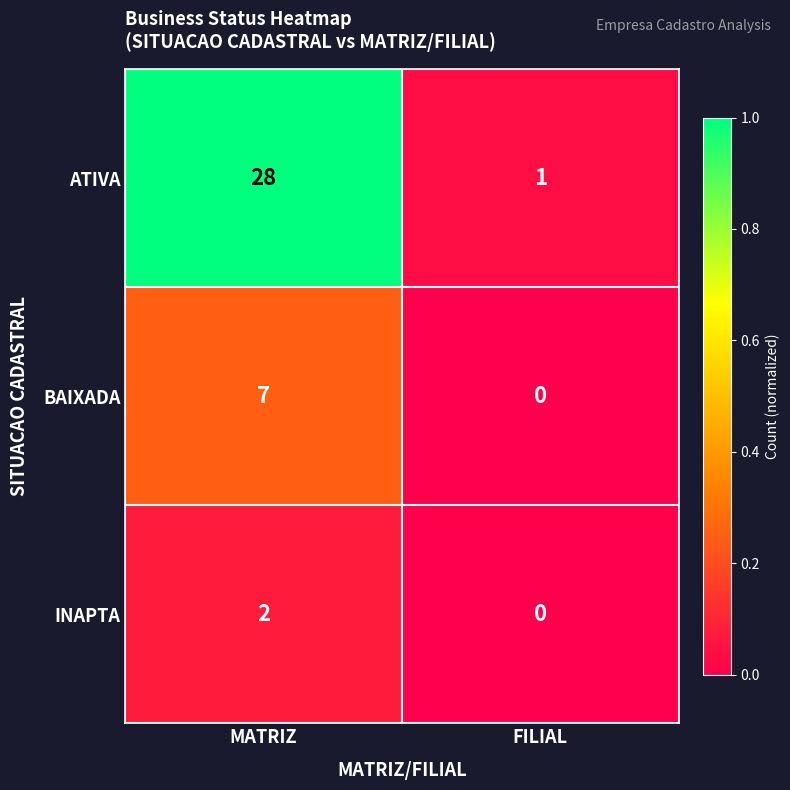

How many distinct data groups are displayed?

3